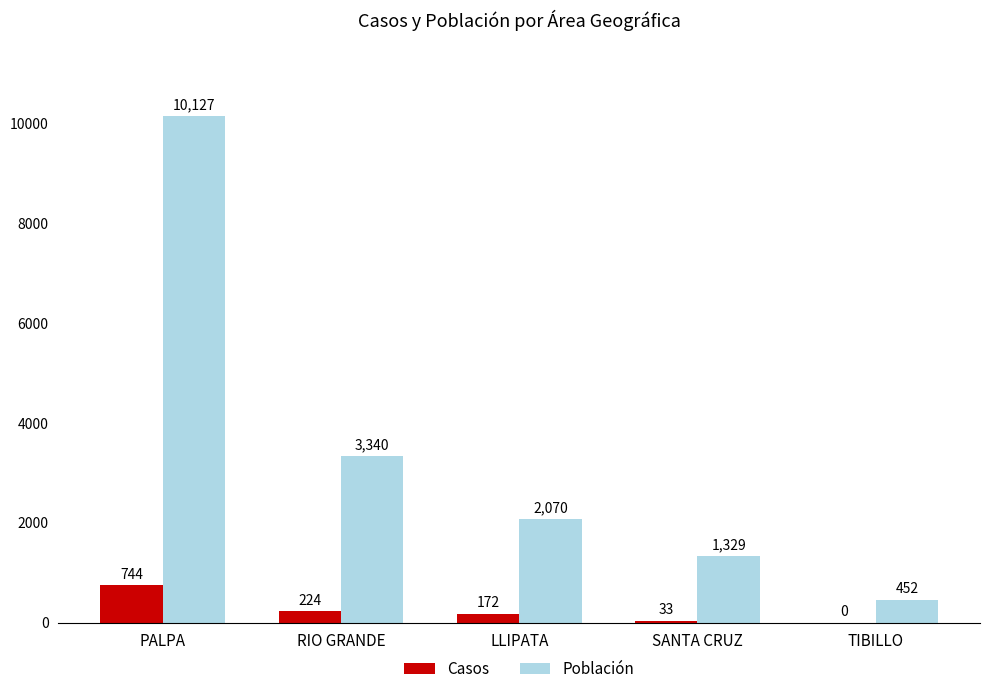

What is the total value across all series at LLIPATA?

2242